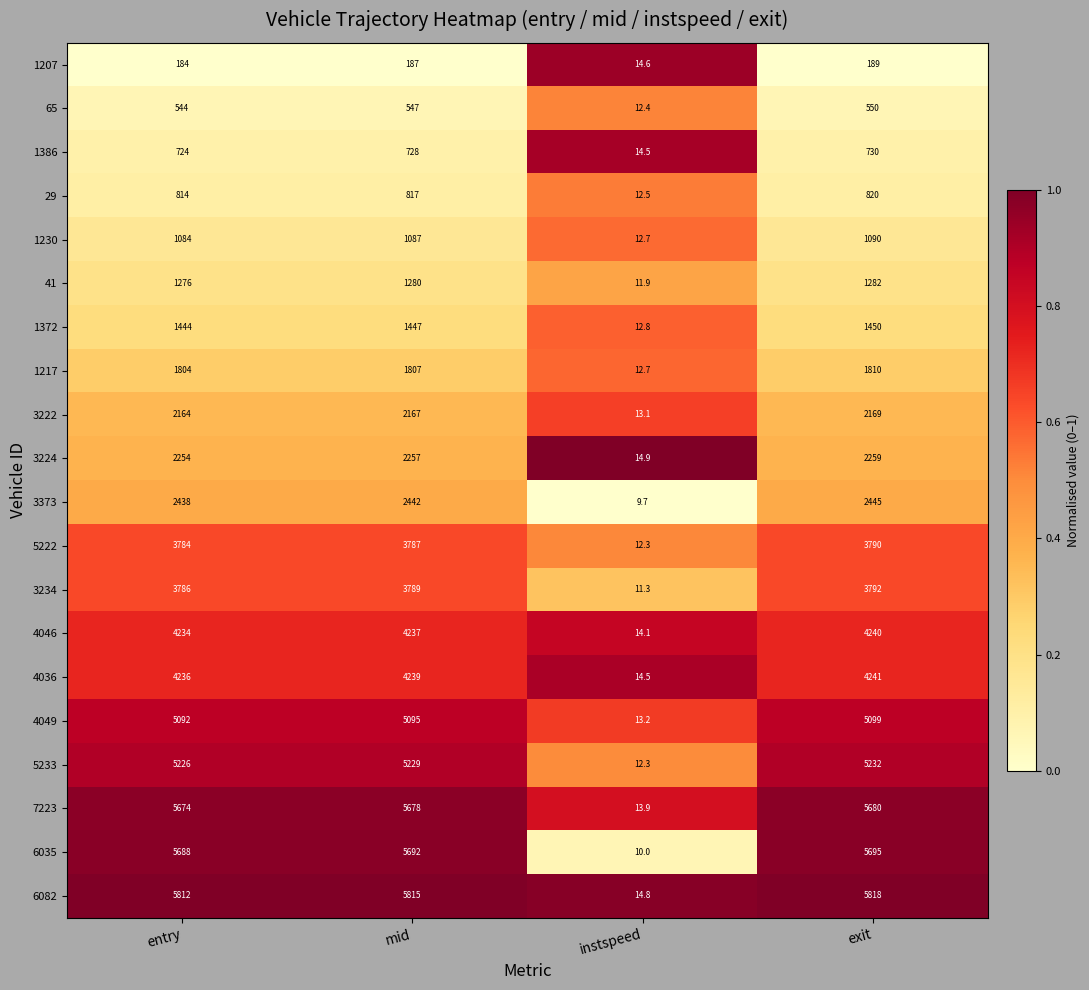

What is the difference between the maximum and second lowest values in the 1230 series?

6.0